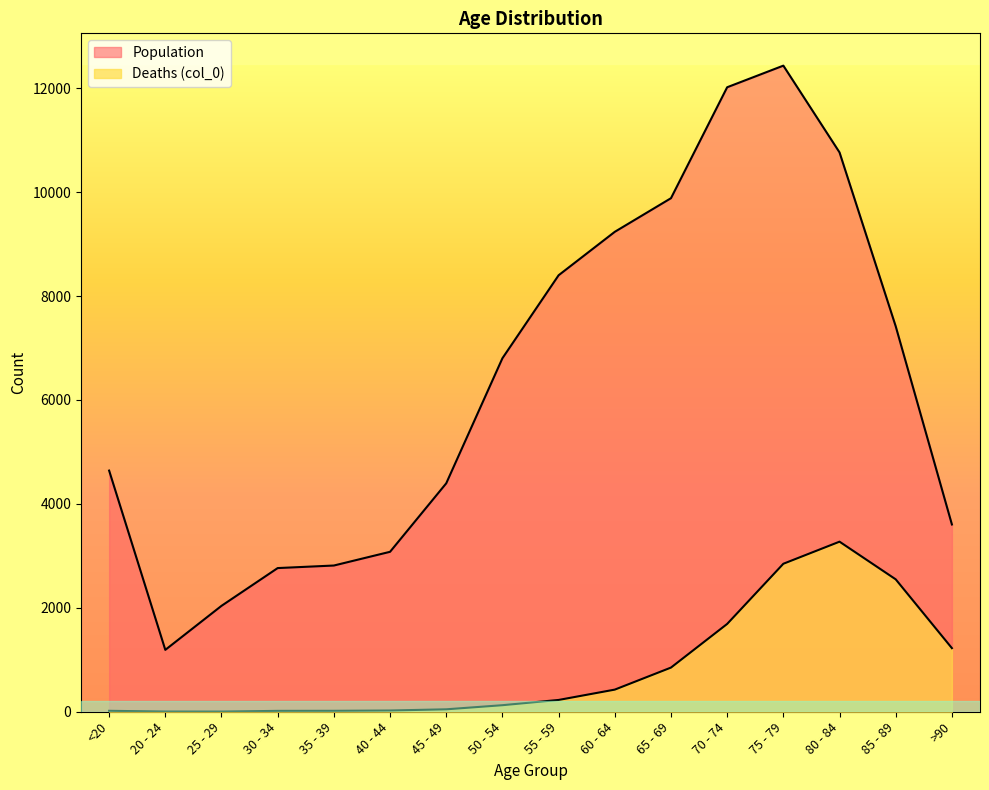

What is the difference between the second highest and minimum values in the Count series?

2845